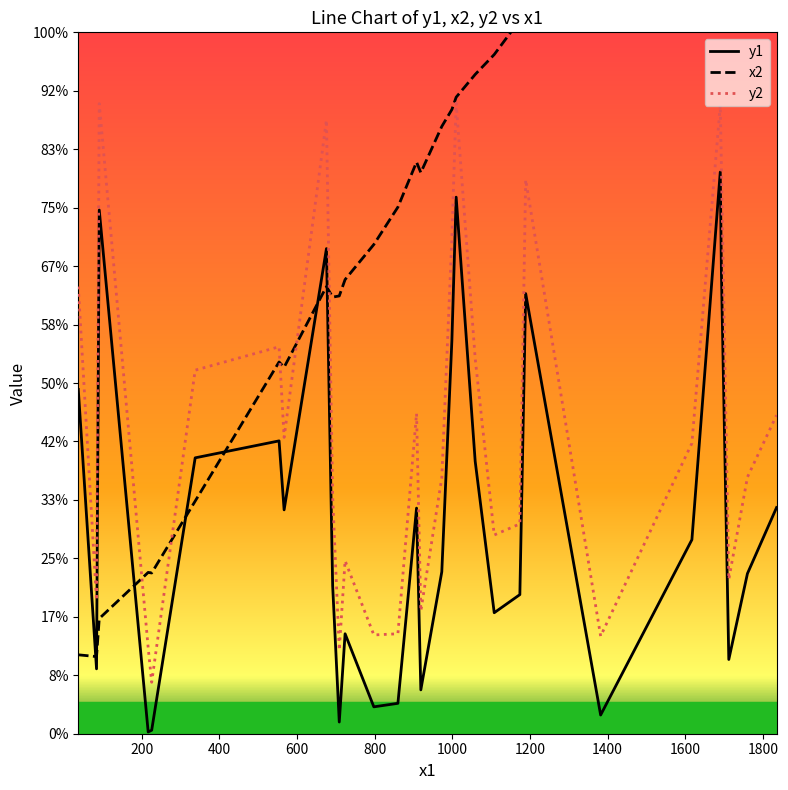

True or false: y1 and y2 cross at least once.

False